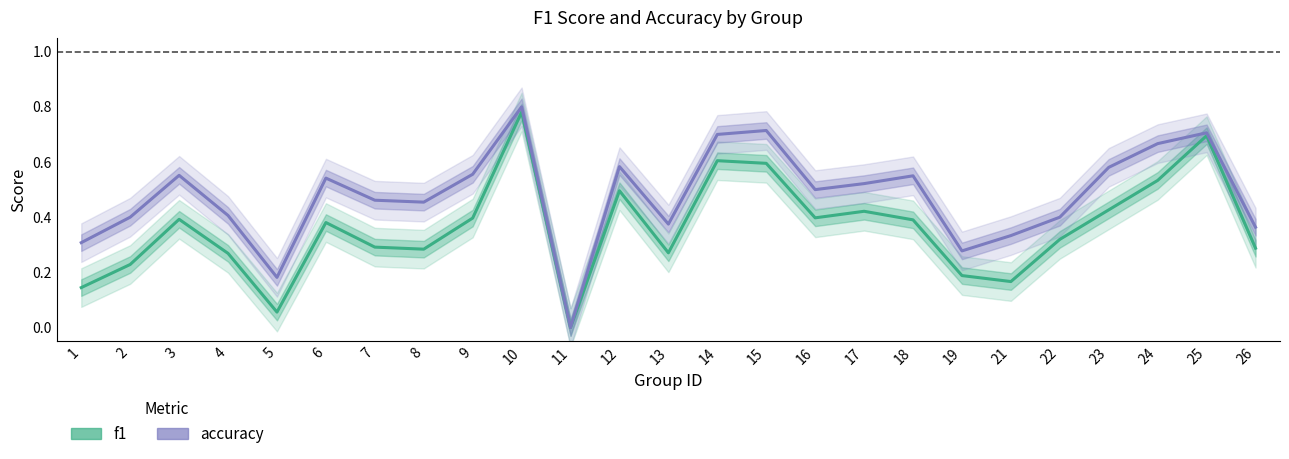

True or false: accuracy and f1 cross at least once.

False